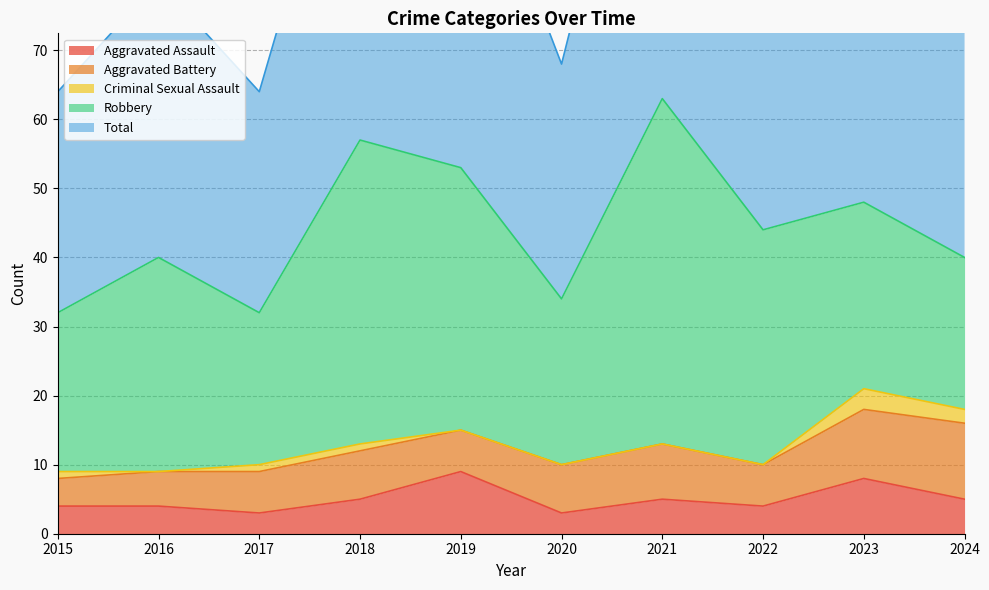

Read the Aggravated Battery value at 2023.

10